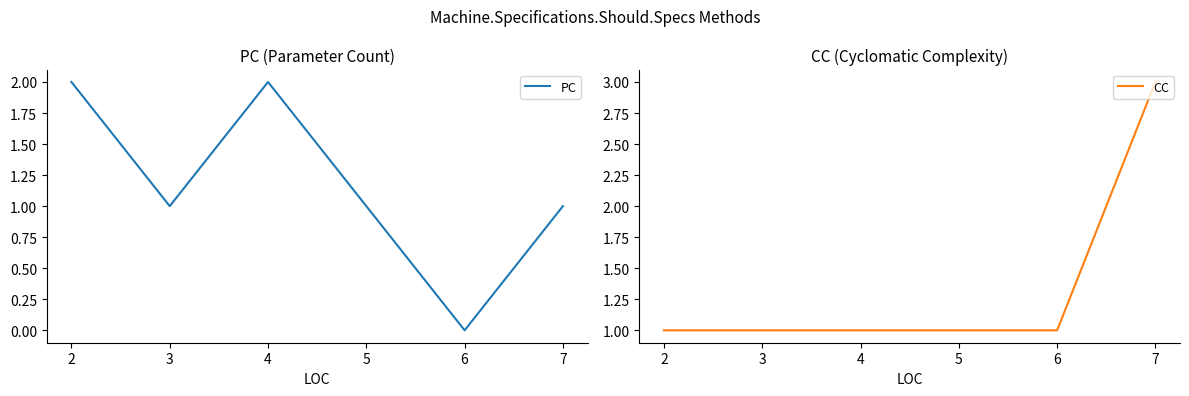

Between 7 and 4, which is larger?

4